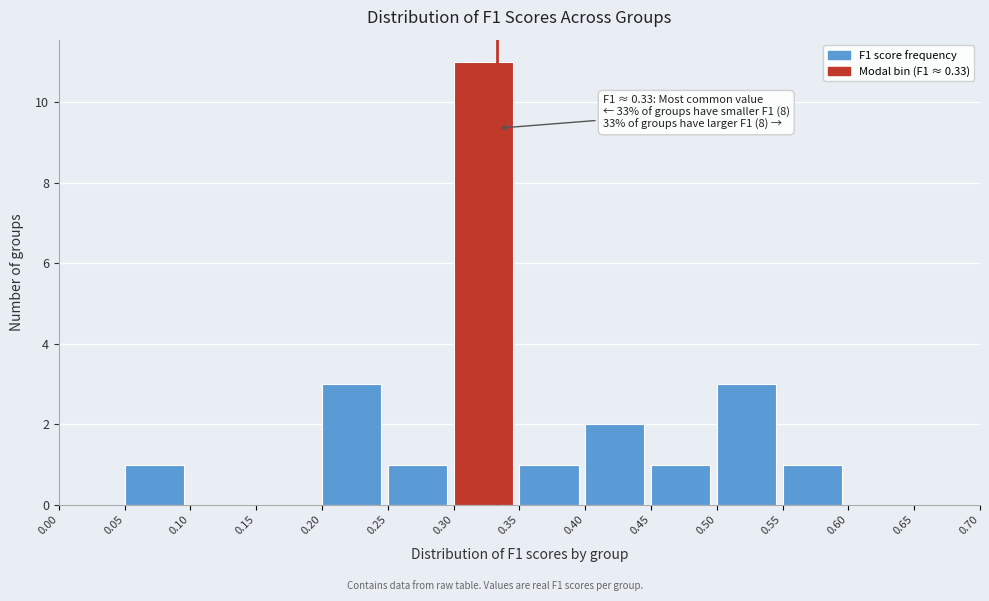

Over which range of the x-axis is the bar tallest?

0.30 to 0.35